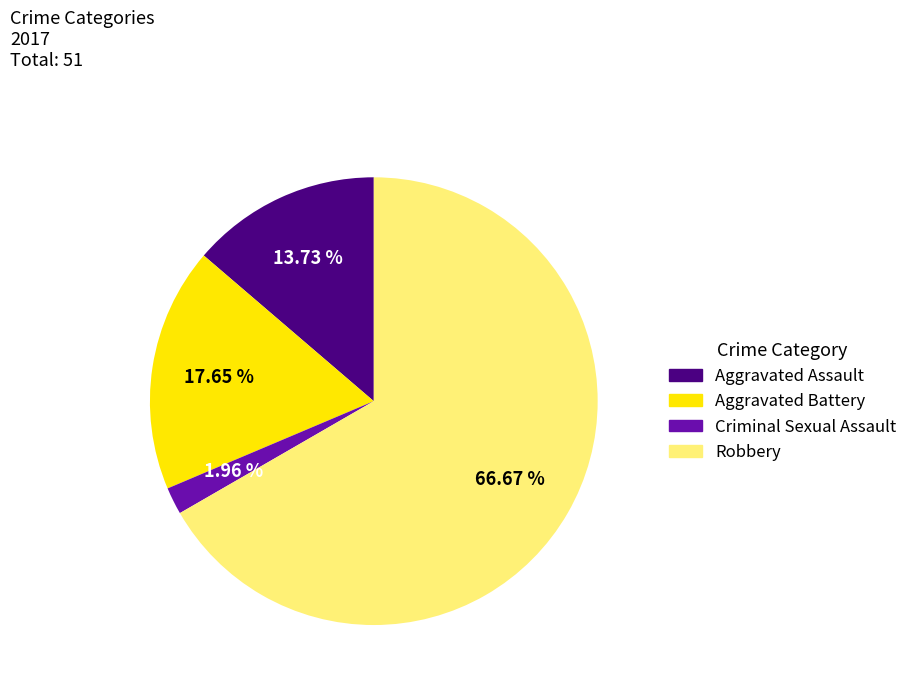

How many slices are in this pie chart?

4